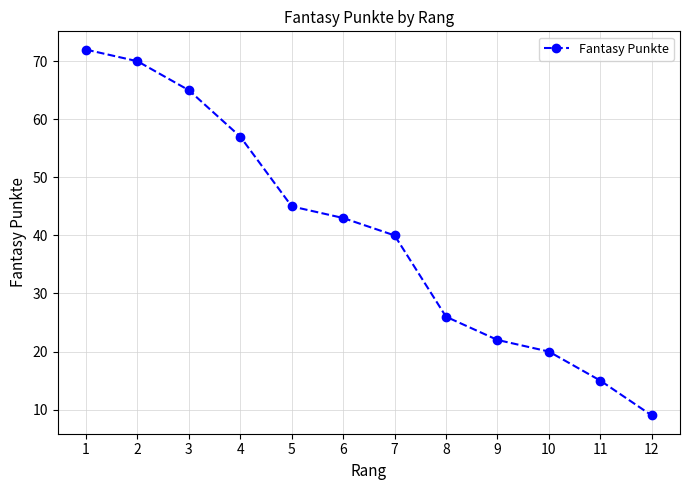

The value at 5 is 45. True or false?

True